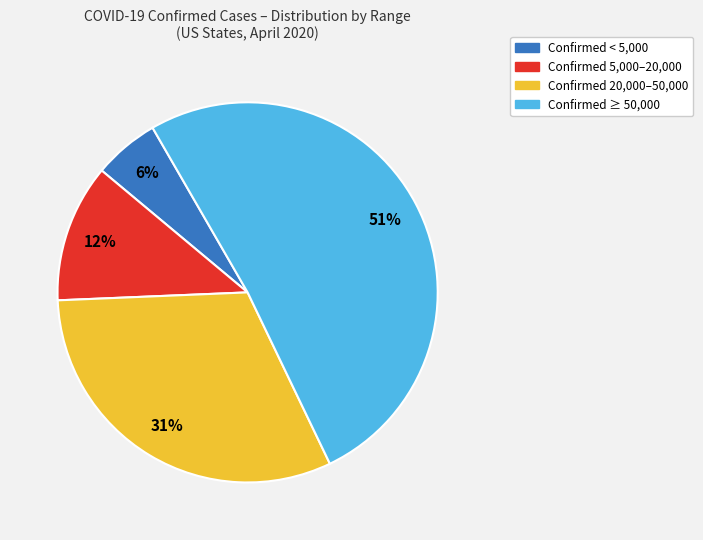

Is there a majority slice in this chart?

Yes